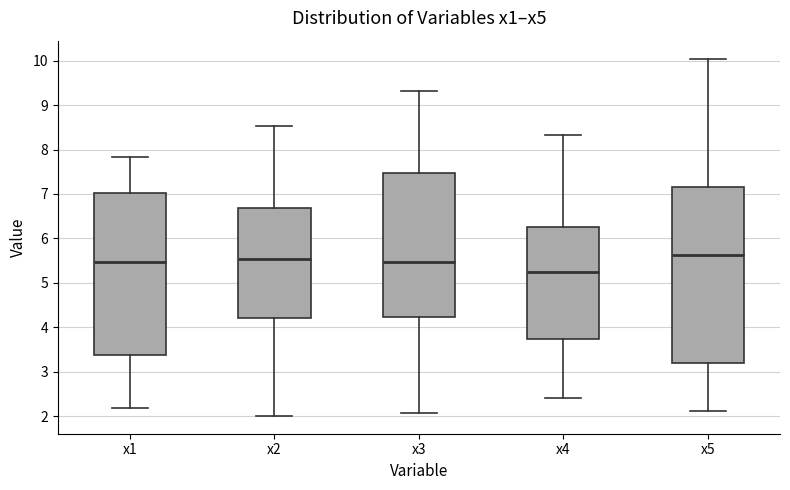

Where is the upper edge of the box for x5 on the y-axis? The values are not printed on the chart, so give them approximately, as read against the axis.

7.2